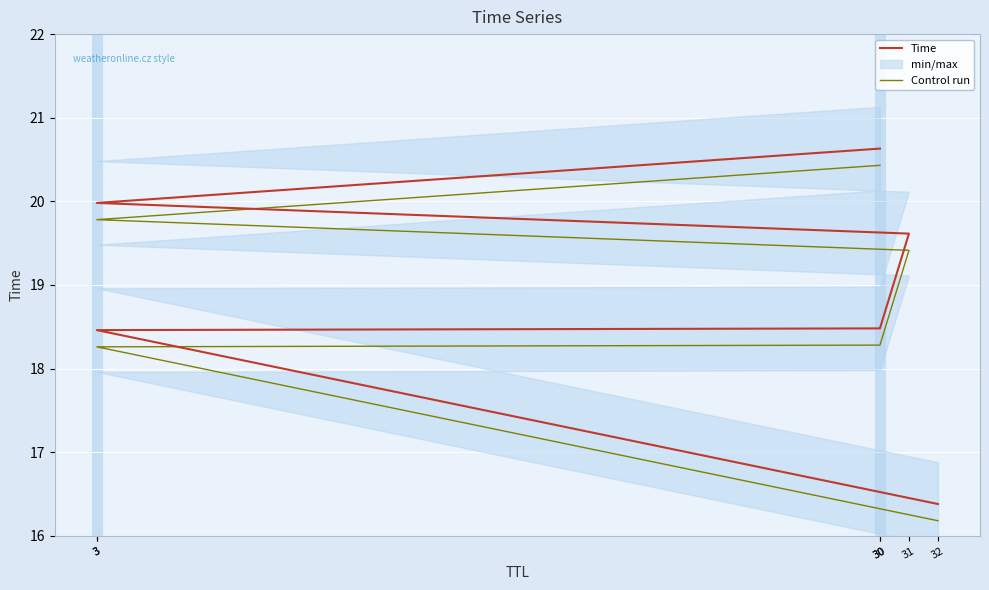

What is the greatest value displayed?

20.6